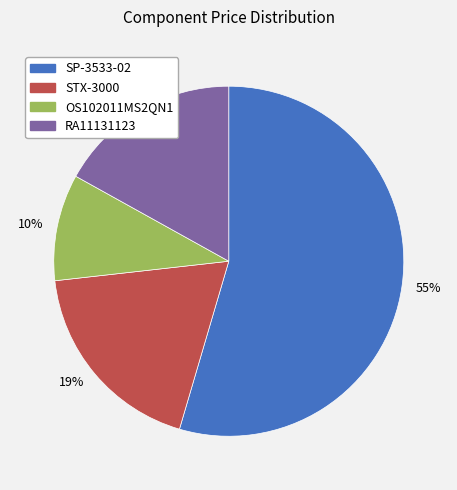

Is it true that OS102011MS2QN1 is 23% of the pie?

False